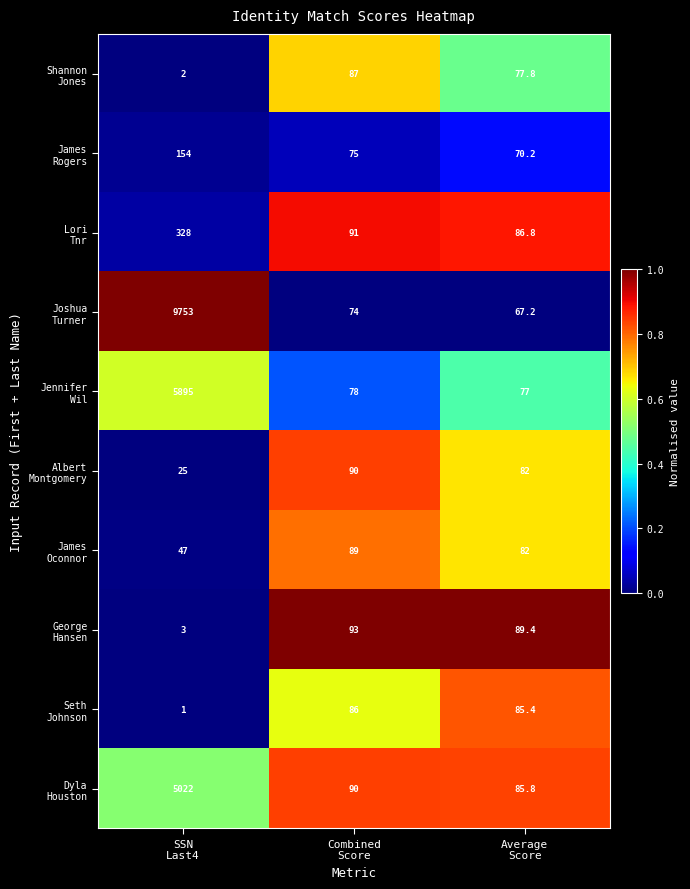

What is the greatest value displayed?

9753.0